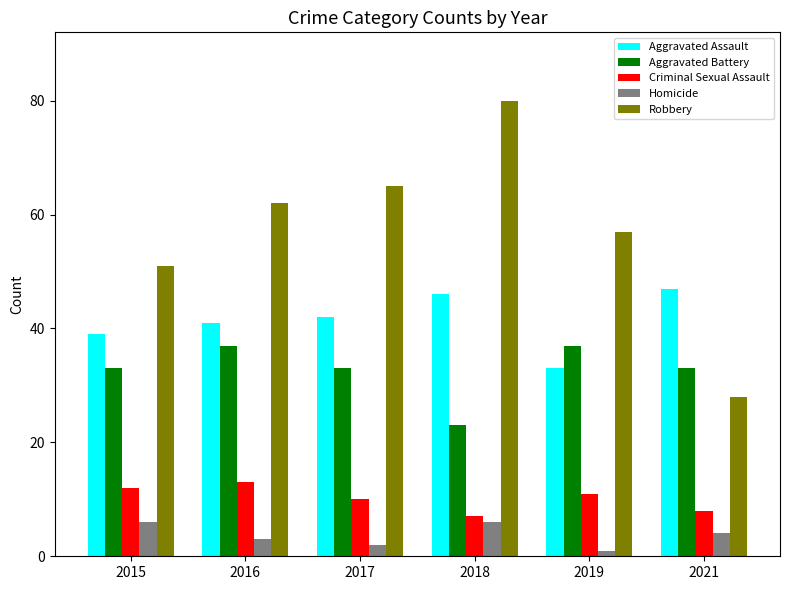

What is the maximum value for Aggravated Assault?

47